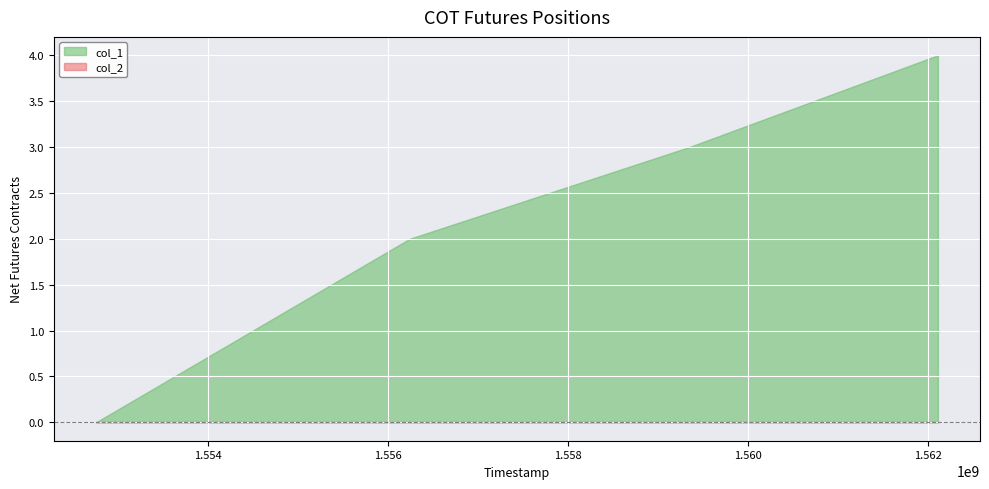

True or false: col_1 has a value of 2 at 1562113972.

False